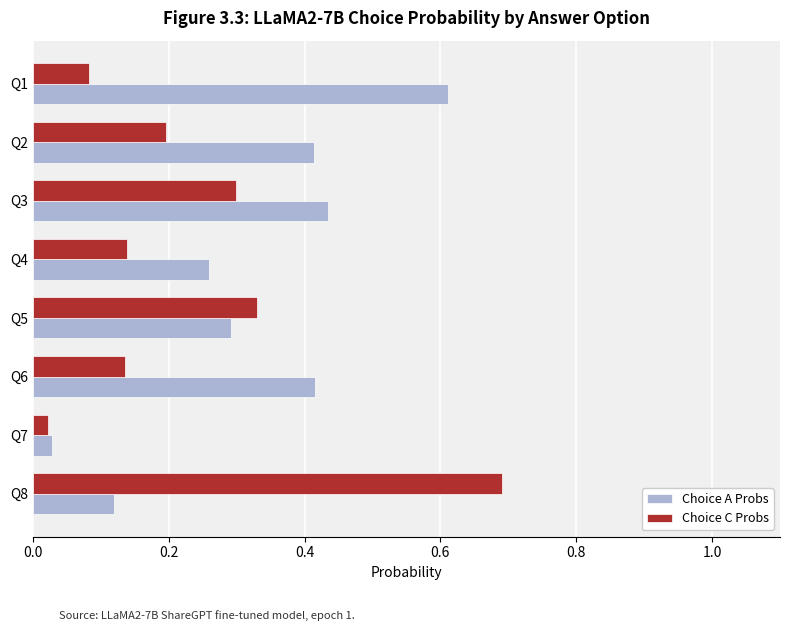

Rank the series by their average value, from lowest to highest.

Choice C Probs, Choice A Probs